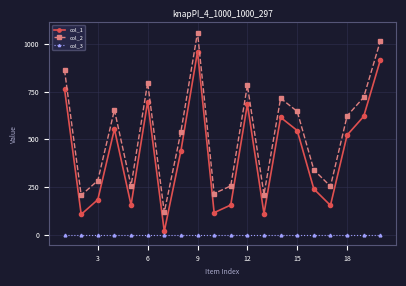

Which series has the largest total across all categories?

col_2